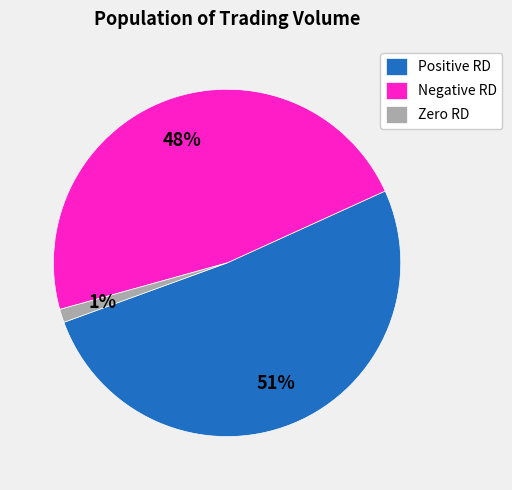

The Positive RD slice represents 51% of the pie. True or false?

True